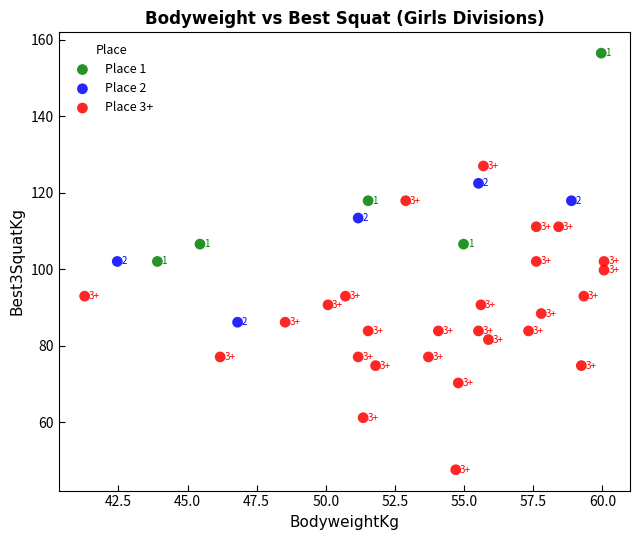

Which series has the widest spread of Y values?

Place 3+